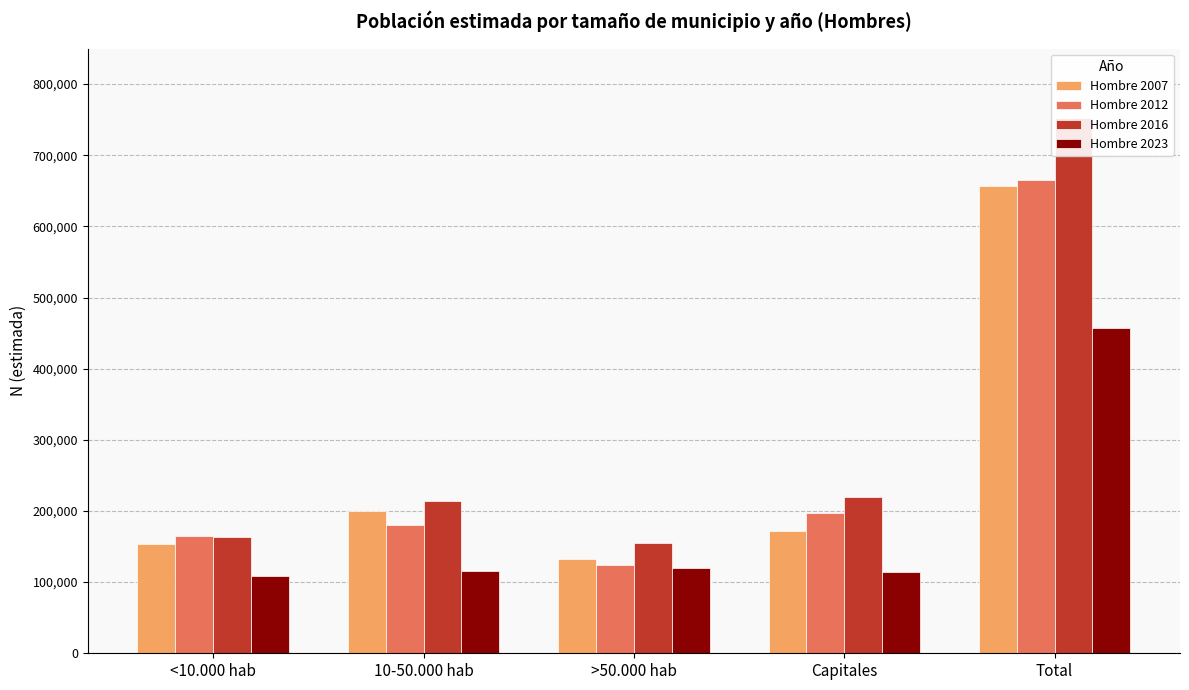

What is the average value of the Hombre 2007 series?

262920